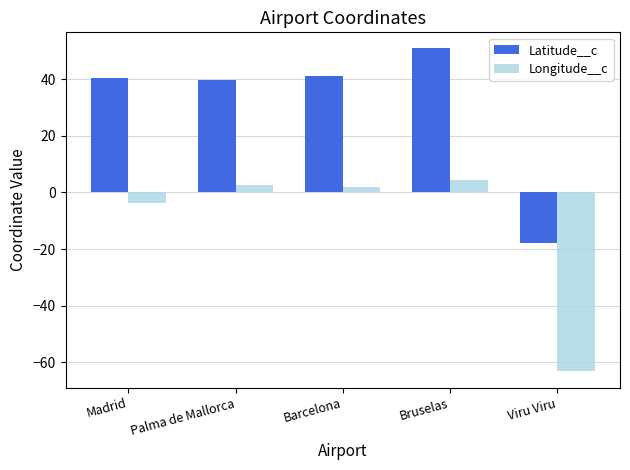

What is the sum of all Longitude__c values?

-57.7